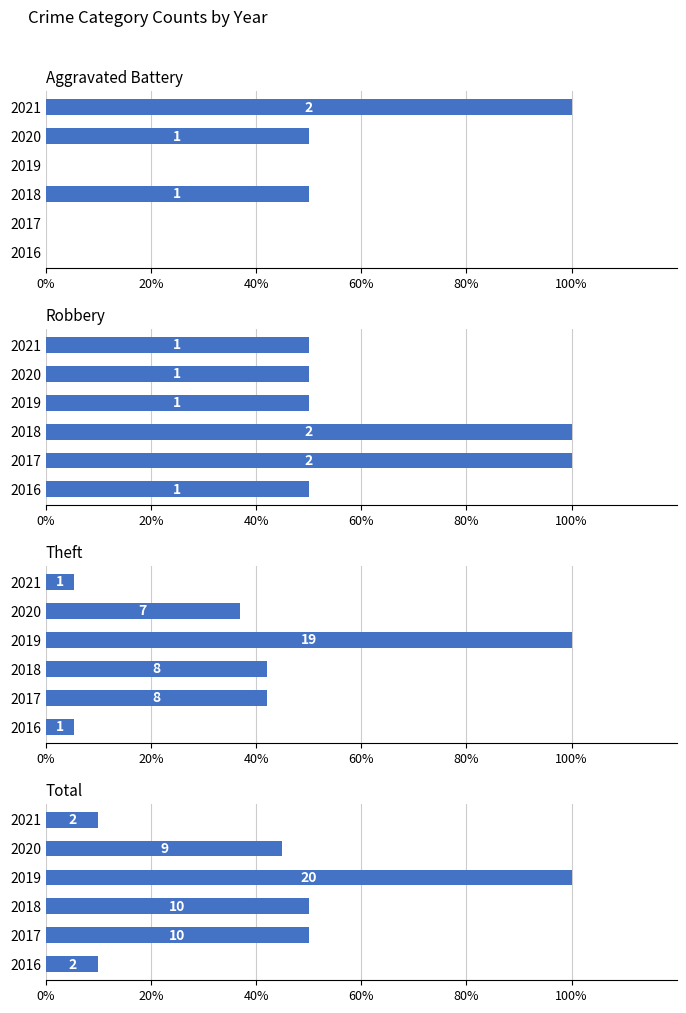

How many bars are there in each group?

4